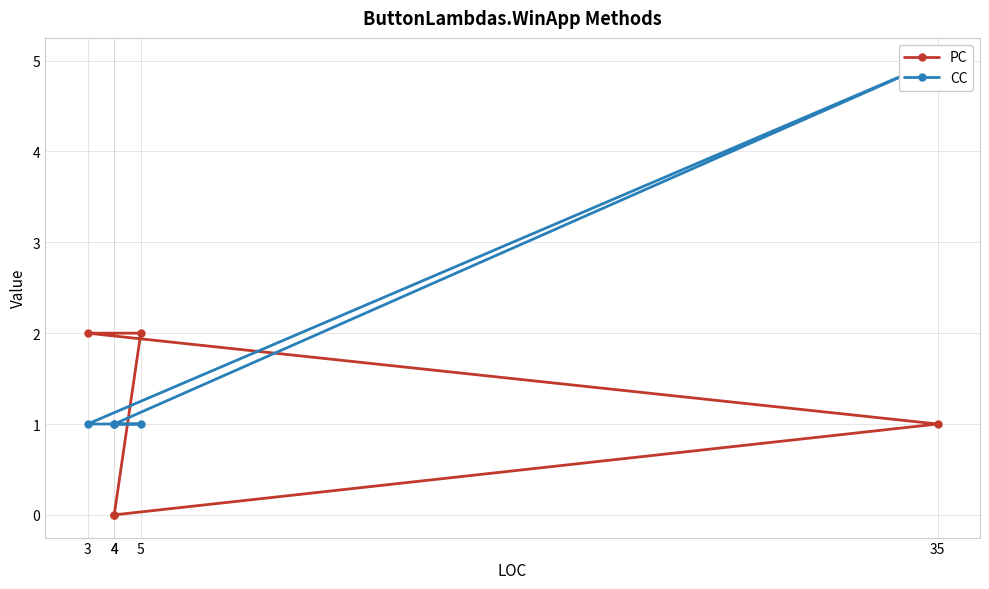

Which category has the highest value across all series?

35